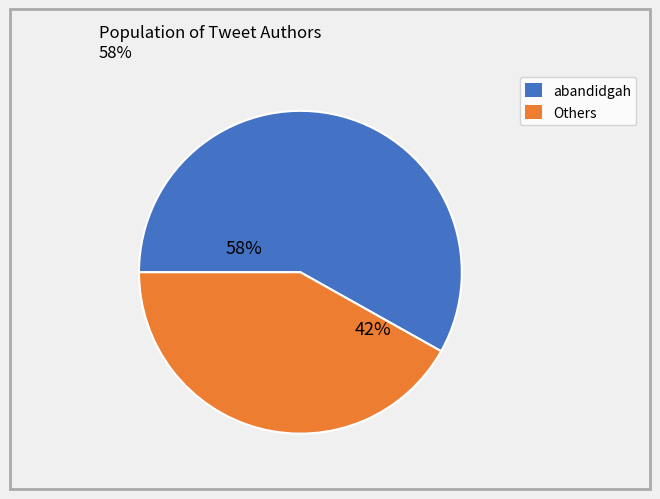

Does any single category account for the majority?

Yes